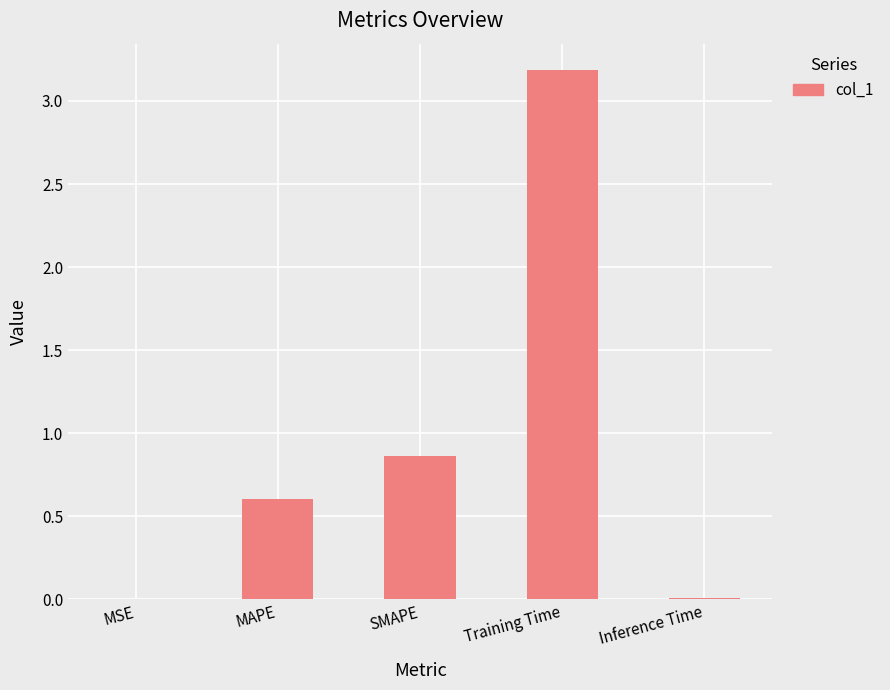

The chart shows a value of 0.0 at MSE. True or false?

True